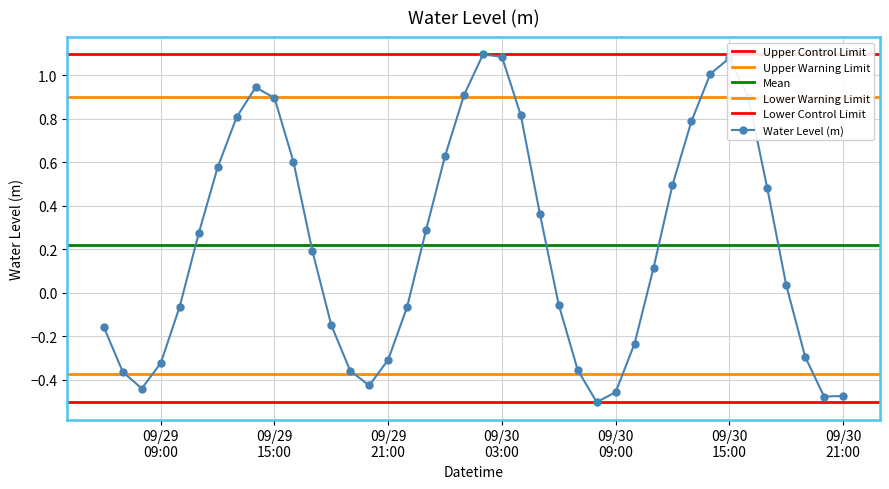

True or false: the data shows -0.7 at 2024-09-29 20:00.

False